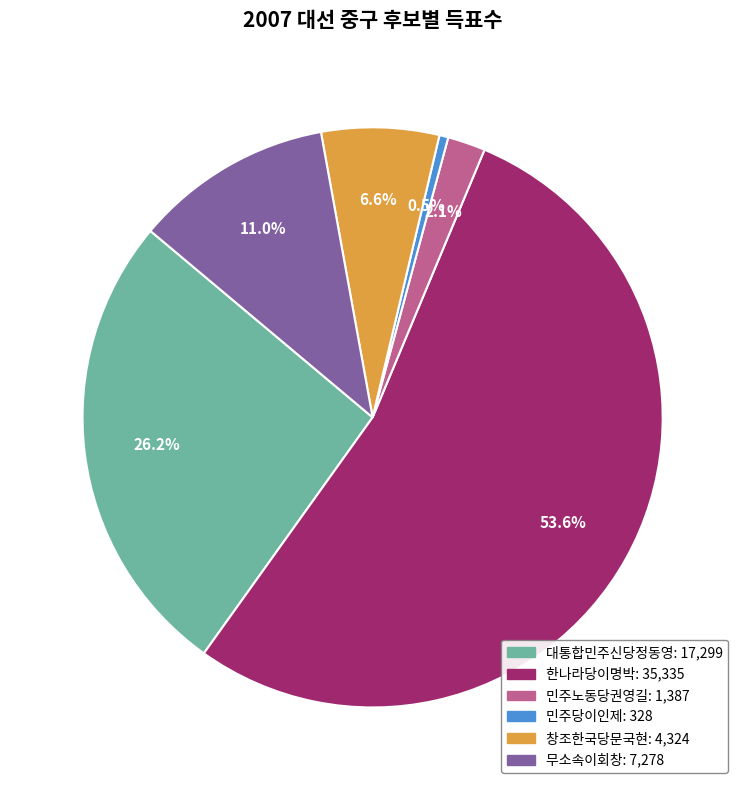

Approximately how many times larger is the value at 민주노동당권영길 compared to 창조한국당문국현?

0.3